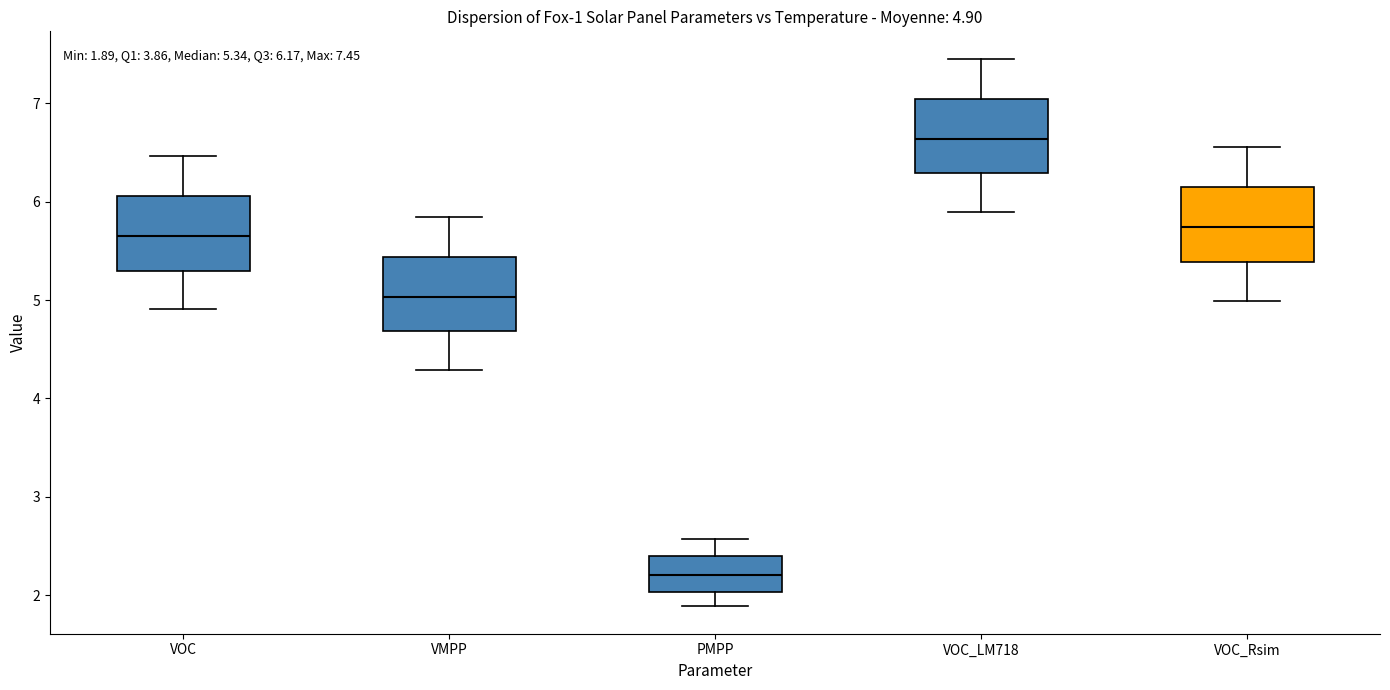

Which box has the highest median line?

VOC_LM718